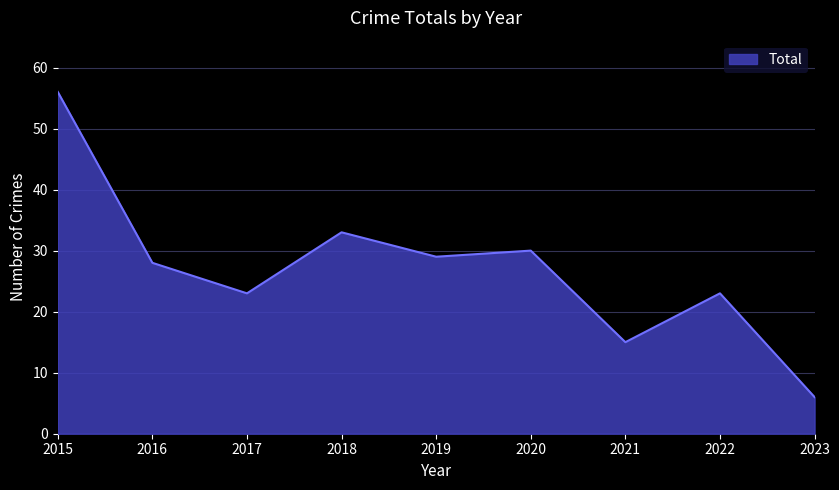

True or false: there are more than 1 points higher than both neighbors.

True